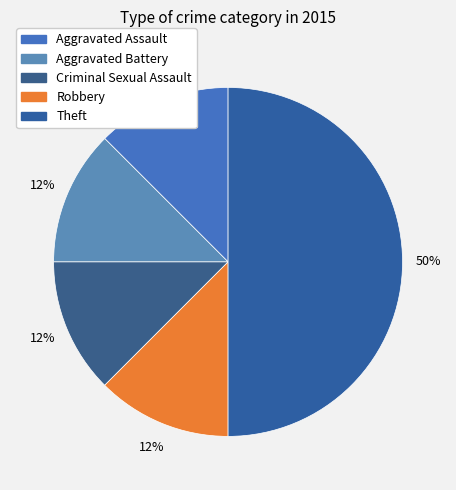

How many slices are in this pie chart?

5